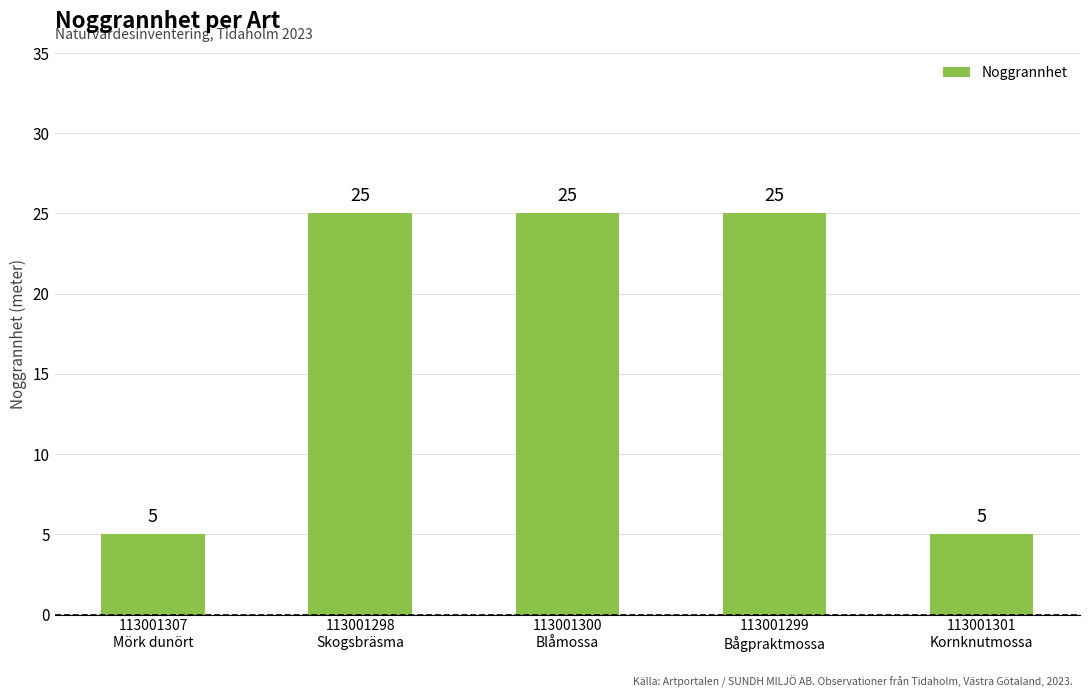

Approximately how many times larger is the value at 113001300
Blåmossa compared to 113001301
Kornknutmossa?

5.0